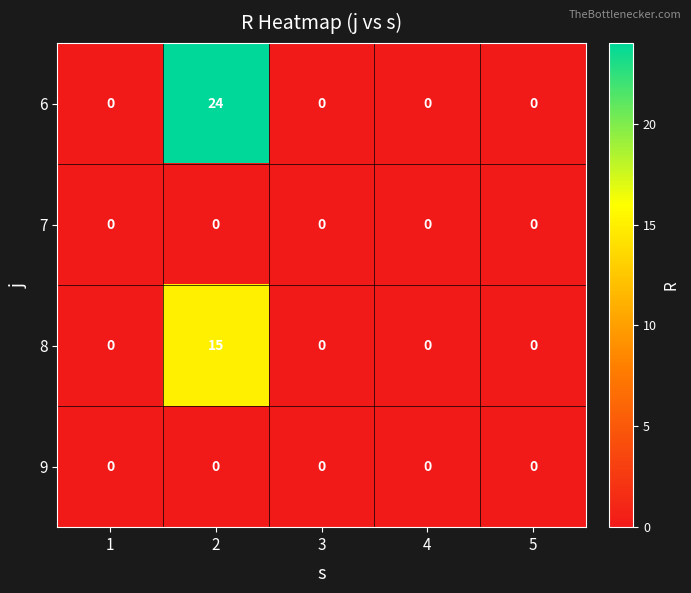

Which series has the widest spread of values?

6